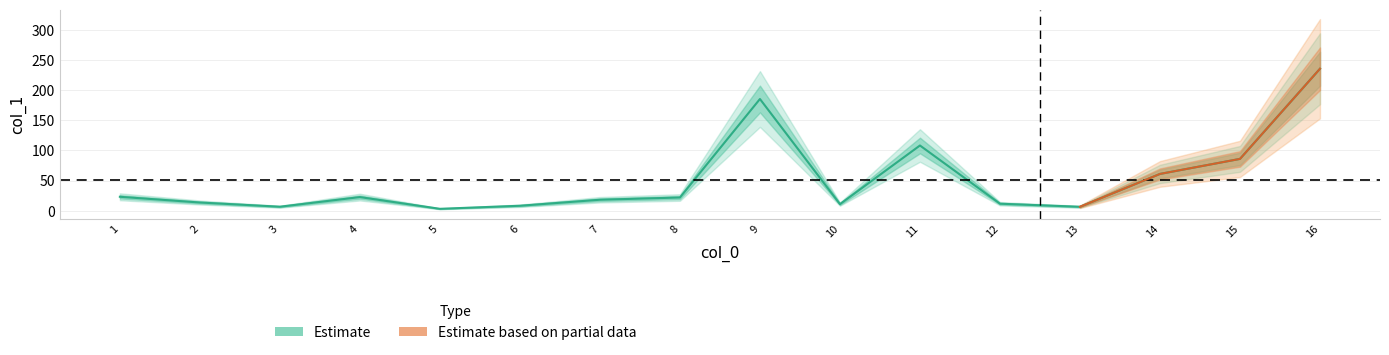

List the labels in order of value, largest first.

16, 9, 11, 15, 14, 1, 4, 8, 7, 2, 12, 10, 6, 3, 13, 5